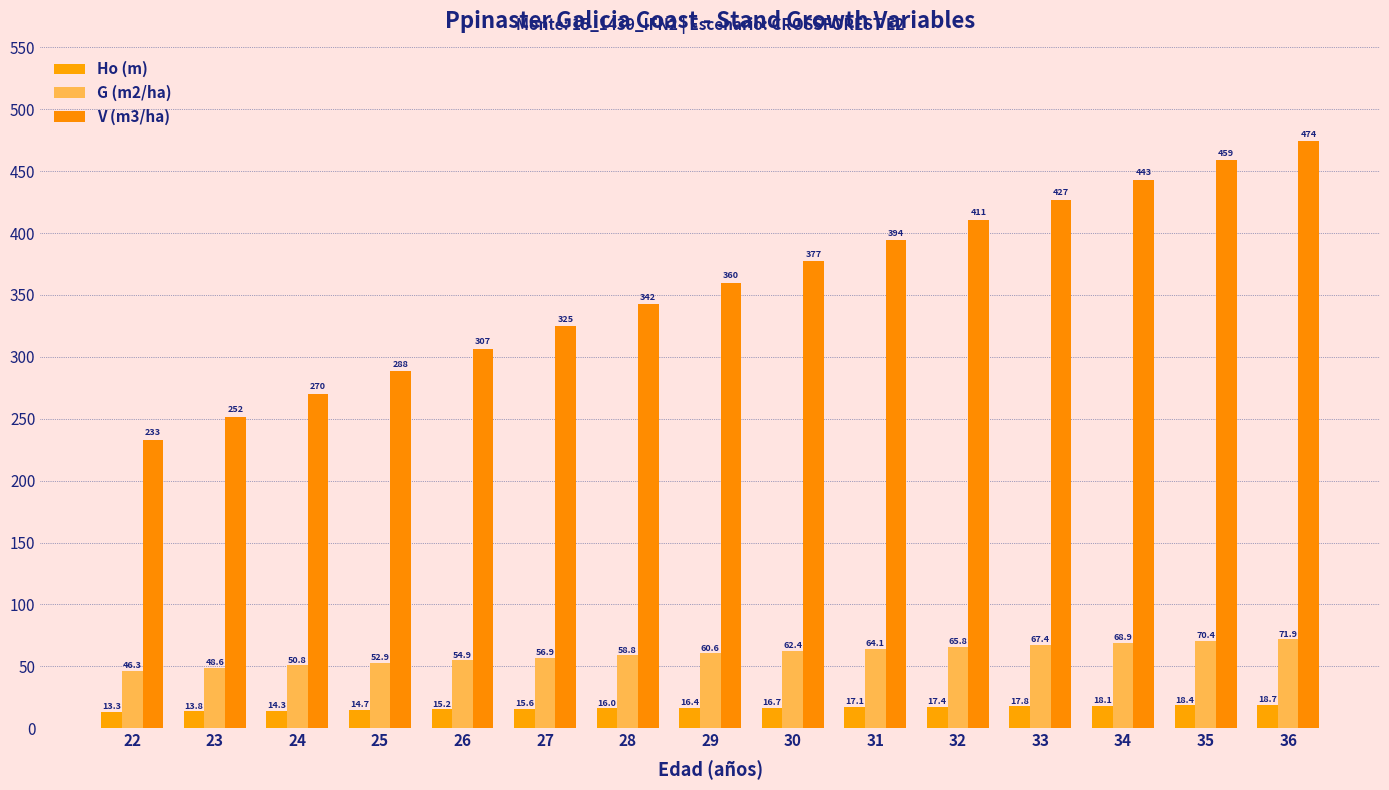

Which series changed the most between 23 and 31?

V (m3/ha)